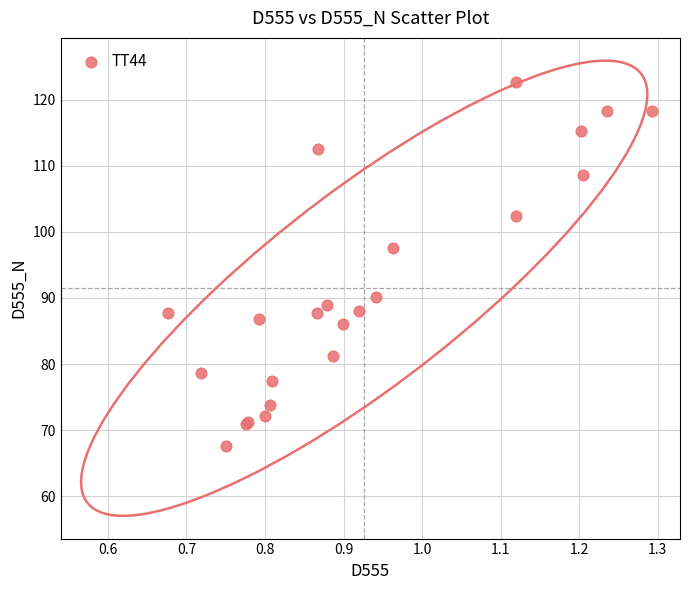

What Y value in the scatter plot is closest to 95?

97.5